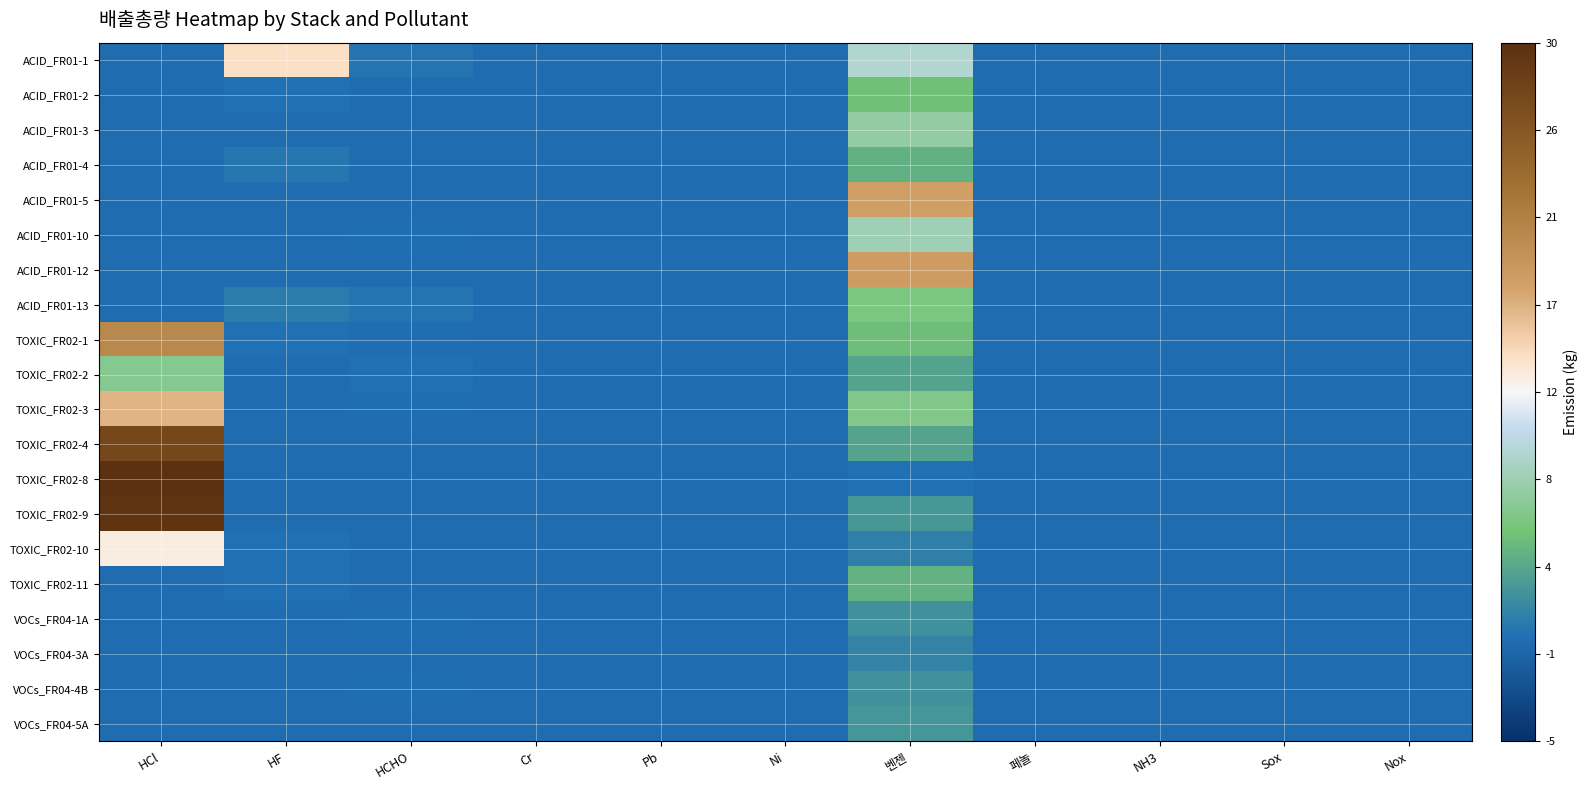

Reading left to right, list all the values displayed in this chart.

ACID_FR01-1: HCl=0.0	HF=14.3	HCHO=0.5	Cr=0.0	Pb=0.0	Ni=0.0	벤젠=9.5	페놀=0.0	NH3=0.0	Sox=0.0	Nox=0.0
ACID_FR01-2: HCl=0.0	HF=0.3	HCHO=0.0	Cr=0.0	Pb=0.0	Ni=0.0	벤젠=5.4	페놀=0.0	NH3=0.0	Sox=0.0	Nox=0.0
ACID_FR01-3: HCl=0.0	HF=0.0	HCHO=0.0	Cr=0.0	Pb=0.0	Ni=0.0	벤젠=7.4	페놀=0.0	NH3=0.0	Sox=0.0	Nox=0.0
ACID_FR01-4: HCl=0.0	HF=0.7	HCHO=0.0	Cr=0.0	Pb=0.0	Ni=0.0	벤젠=4.4	페놀=0.0	NH3=0.0	Sox=0.0	Nox=0.0
ACID_FR01-5: HCl=0.0	HF=0.0	HCHO=0.0	Cr=0.0	Pb=0.0	Ni=0.0	벤젠=18.1	페놀=0.0	NH3=0.0	Sox=0.0	Nox=0.0
ACID_FR01-10: HCl=0.0	HF=0.0	HCHO=0.1	Cr=0.0	Pb=0.0	Ni=0.0	벤젠=8.3	페놀=0.0	NH3=0.0	Sox=0.0	Nox=0.0
ACID_FR01-12: HCl=0.0	HF=0.0	HCHO=0.0	Cr=0.0	Pb=0.0	Ni=0.0	벤젠=18.3	페놀=0.0	NH3=0.0	Sox=0.0	Nox=0.0
ACID_FR01-13: HCl=0.0	HF=0.9	HCHO=0.5	Cr=0.0	Pb=0.0	Ni=0.0	벤젠=6.1	페놀=0.0	NH3=0.0	Sox=0.0	Nox=0.0
TOXIC_FR02-1: HCl=20.4	HF=0.2	HCHO=0.2	Cr=0.0	Pb=0.0	Ni=0.0	벤젠=5.1	페놀=0.0	NH3=0.0	Sox=0.0	Nox=0.0
TOXIC_FR02-2: HCl=6.7	HF=0.0	HCHO=0.3	Cr=0.0	Pb=0.0	Ni=0.0	벤젠=3.5	페놀=0.0	NH3=0.0	Sox=0.0	Nox=0.0
TOXIC_FR02-3: HCl=16.7	HF=0.0	HCHO=0.1	Cr=0.0	Pb=0.0	Ni=0.0	벤젠=6.4	페놀=0.0	NH3=0.0	Sox=0.0	Nox=0.0
TOXIC_FR02-4: HCl=27.3	HF=0.0	HCHO=0.0	Cr=0.0	Pb=0.0	Ni=0.0	벤젠=3.5	페놀=0.0	NH3=0.0	Sox=0.0	Nox=0.0
TOXIC_FR02-8: HCl=30.4	HF=0.0	HCHO=0.0	Cr=0.0	Pb=0.0	Ni=0.0	벤젠=0.2	페놀=0.0	NH3=0.0	Sox=0.0	Nox=0.0
TOXIC_FR02-9: HCl=29.5	HF=0.0	HCHO=0.0	Cr=0.0	Pb=0.0	Ni=0.0	벤젠=2.7	페놀=0.0	NH3=0.0	Sox=0.0	Nox=0.0
TOXIC_FR02-10: HCl=13.3	HF=0.2	HCHO=0.0	Cr=0.0	Pb=0.0	Ni=0.0	벤젠=1.2	페놀=0.0	NH3=0.0	Sox=0.0	Nox=0.0
TOXIC_FR02-11: HCl=0.0	HF=0.2	HCHO=0.0	Cr=0.0	Pb=0.0	Ni=0.0	벤젠=4.5	페놀=0.0	NH3=0.0	Sox=0.0	Nox=0.0
VOCs_FR04-1A: HCl=0.0	HF=0.0	HCHO=0.1	Cr=0.0	Pb=0.0	Ni=0.0	벤젠=2.3	페놀=0.0	NH3=0.0	Sox=0.0	Nox=0.0
VOCs_FR04-3A: HCl=0.0	HF=0.0	HCHO=0.0	Cr=0.0	Pb=0.0	Ni=0.0	벤젠=1.5	페놀=0.0	NH3=0.0	Sox=0.0	Nox=0.0
VOCs_FR04-4B: HCl=0.0	HF=0.0	HCHO=0.1	Cr=0.0	Pb=0.0	Ni=0.0	벤젠=2.3	페놀=0.0	NH3=0.0	Sox=0.0	Nox=0.0
VOCs_FR04-5A: HCl=0.0	HF=0.0	HCHO=0.0	Cr=0.0	Pb=0.0	Ni=0.0	벤젠=2.5	페놀=0.0	NH3=0.0	Sox=0.0	Nox=0.0